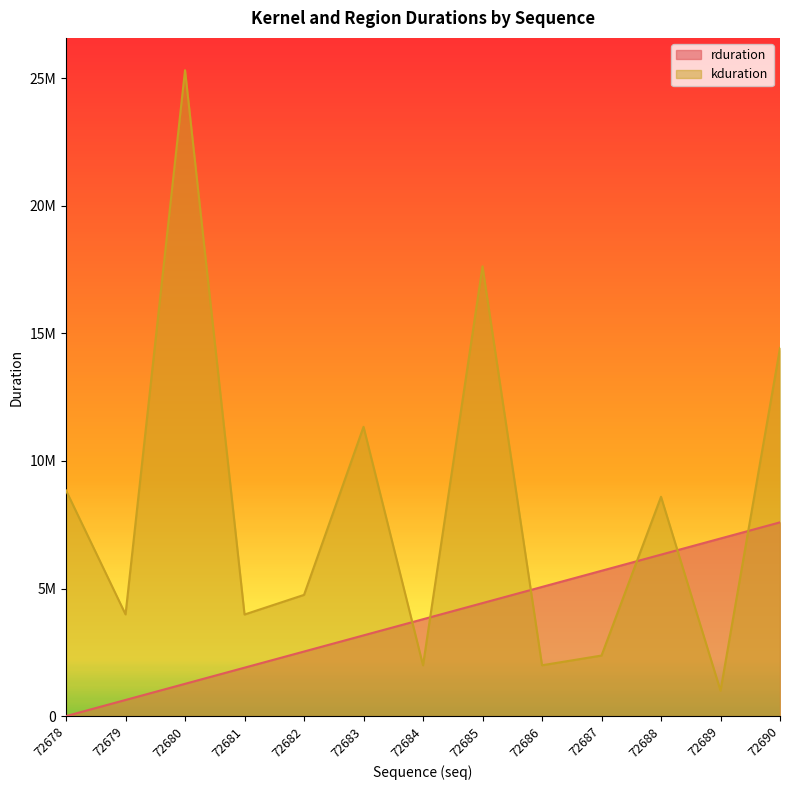

How many data points does each series have?

13